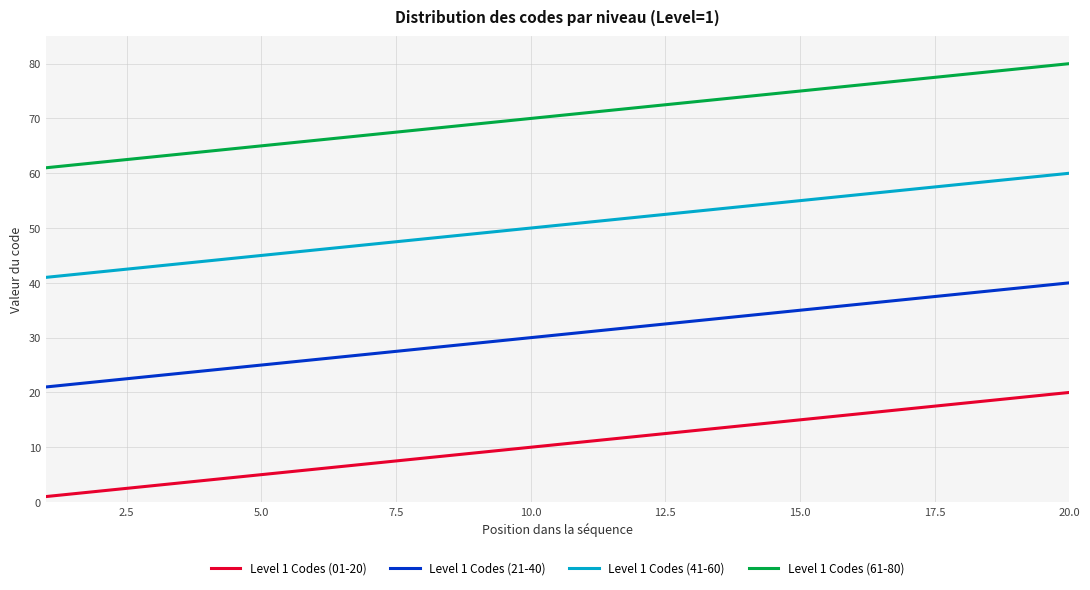

Rank the series by their average value, from lowest to highest.

Level 1 Codes (01-20), Level 1 Codes (21-40), Level 1 Codes (41-60), Level 1 Codes (61-80)